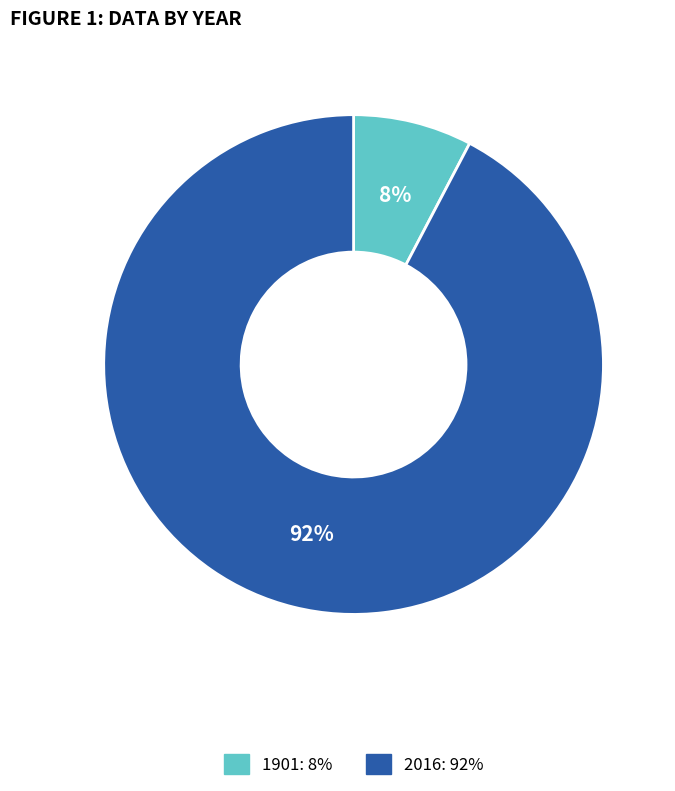

True or false: 2016 accounts for 92% of the total.

True